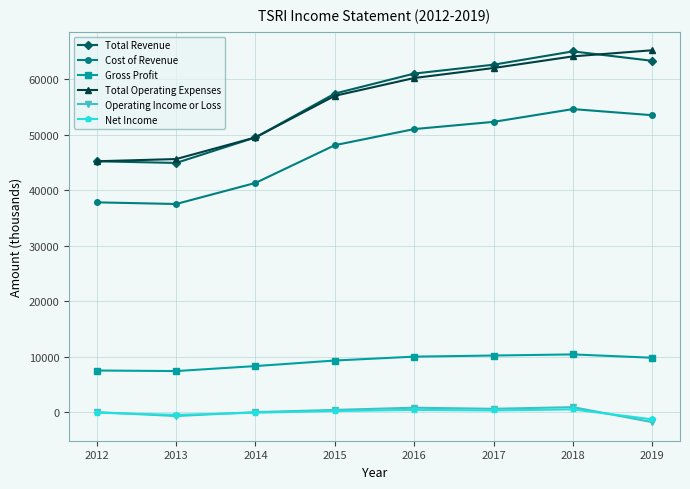

True or false: Total Revenue and Gross Profit cross at least once.

False